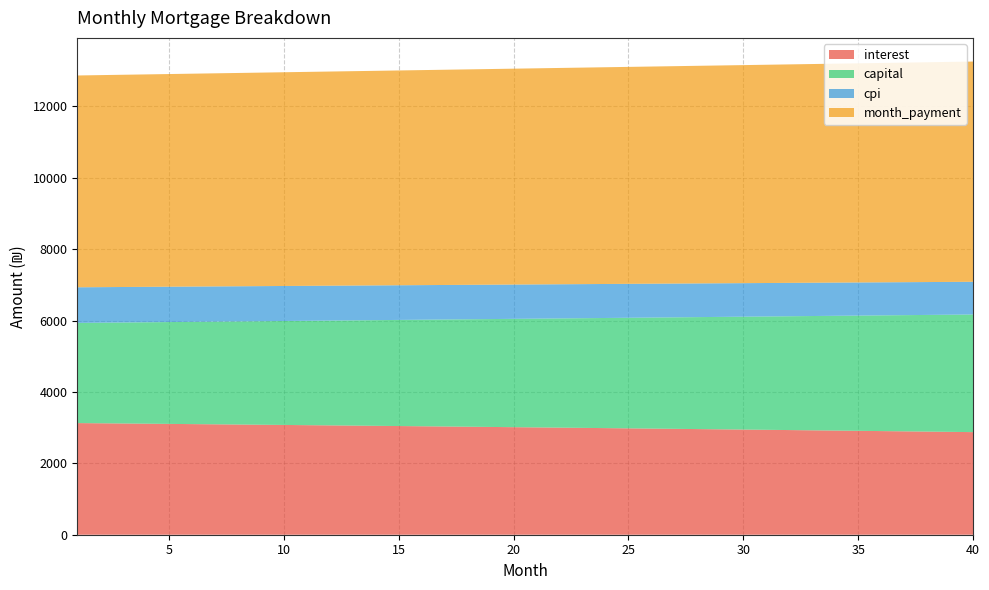

Reading left to right, extract all data points from this chart.

interest: 3128.1	3122.5	3116.8	3111.0	3105.3	3099.4	3093.6	3087.7	3081.7	3075.7	3069.7	3063.6	3057.5	3051.3	3045.1	3038.9	3032.6	3026.2	3019.8	3013.4	3006.9	3000.4	2993.8	2987.2	2980.5	2973.8	2967.1	2960.2	2953.4	2946.5	2939.6	2932.6	2925.5	2918.4	2911.3	2904.1	2896.9	2889.6	2882.2	2874.8
capital: 2806.7	2818.3	2829.9	2841.6	2853.3	2865.1	2876.9	2888.8	2900.7	2912.7	2924.7	2936.8	2948.9	2961.1	2973.3	2985.6	2997.9	3010.3	3022.7	3035.2	3047.7	3060.3	3072.9	3085.6	3098.4	3111.2	3124.0	3136.9	3149.8	3162.8	3175.9	3189.0	3202.2	3215.4	3228.7	3242.0	3255.4	3268.8	3282.3	3295.9
cpi: 998.2	996.4	994.5	992.7	990.8	989.0	987.1	985.2	983.2	981.3	979.4	977.4	975.5	973.5	971.5	969.5	967.4	965.4	963.3	961.2	959.2	957.1	955.0	952.8	950.7	948.5	946.3	944.1	941.9	939.7	937.5	935.2	933.0	930.7	928.4	926.1	923.7	921.4	919.0	916.7
month_payment: 5934.8	5940.8	5946.7	5952.6	5958.6	5964.6	5970.5	5976.5	5982.5	5988.4	5994.4	6000.4	6006.4	6012.4	6018.4	6024.5	6030.5	6036.5	6042.6	6048.6	6054.6	6060.7	6066.8	6072.8	6078.9	6085.0	6091.1	6097.1	6103.2	6109.4	6115.5	6121.6	6127.7	6133.8	6140.0	6146.1	6152.2	6158.4	6164.6	6170.7